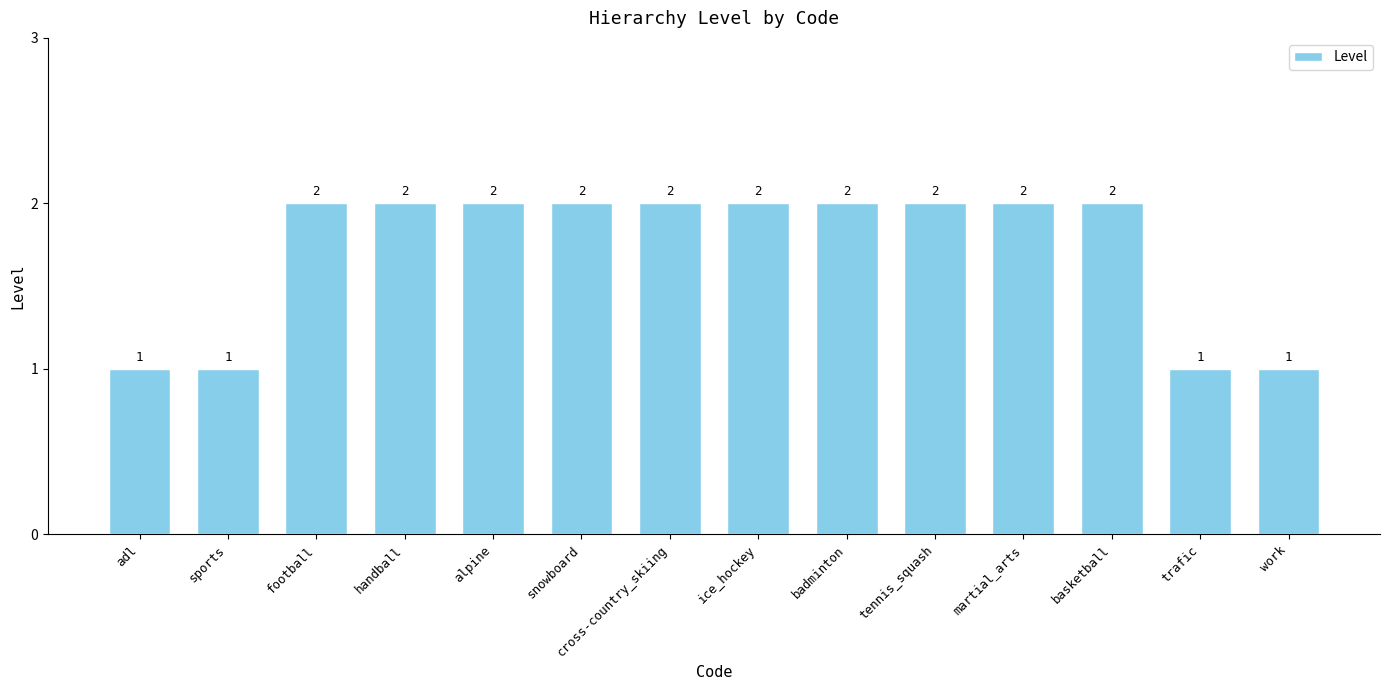

What is the change in value from handball to work?

-1